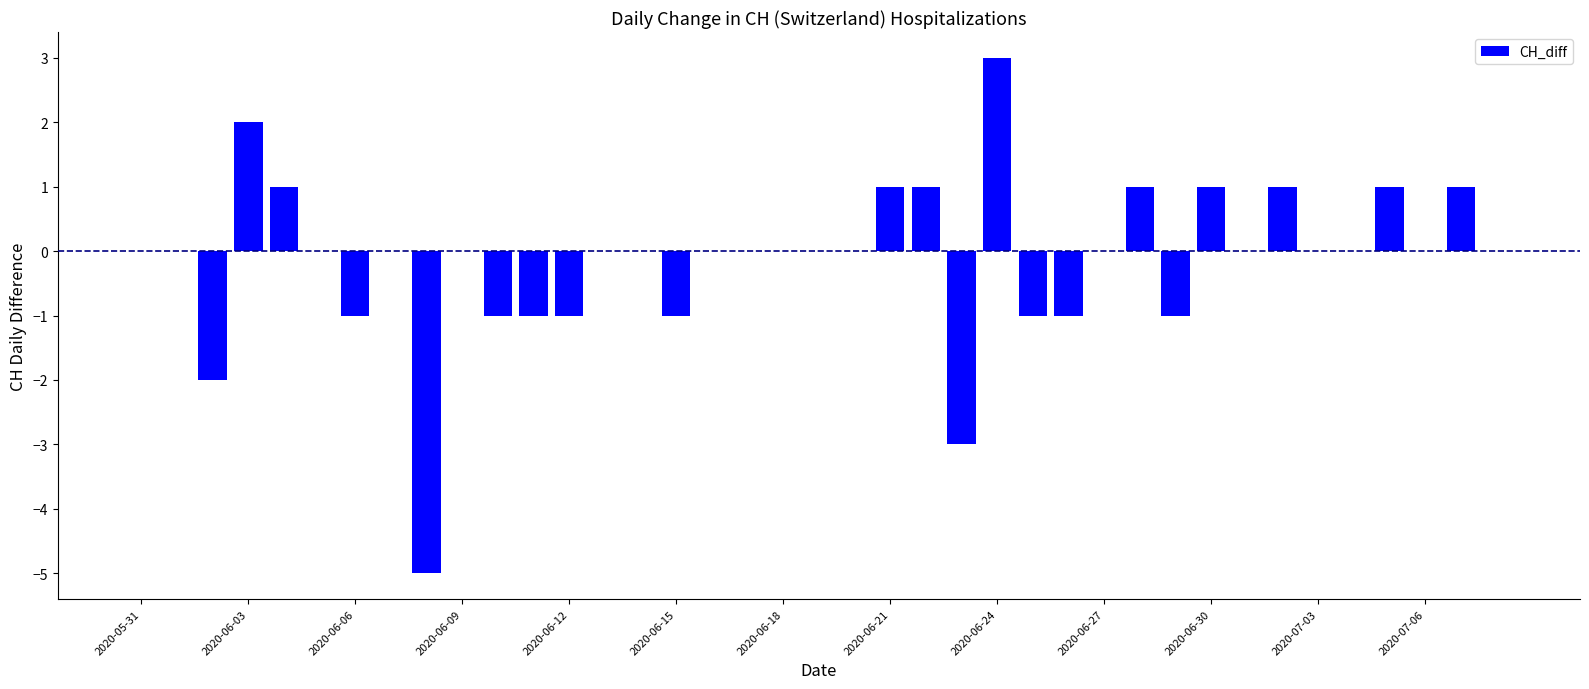

How many categories are shown in the chart?

39